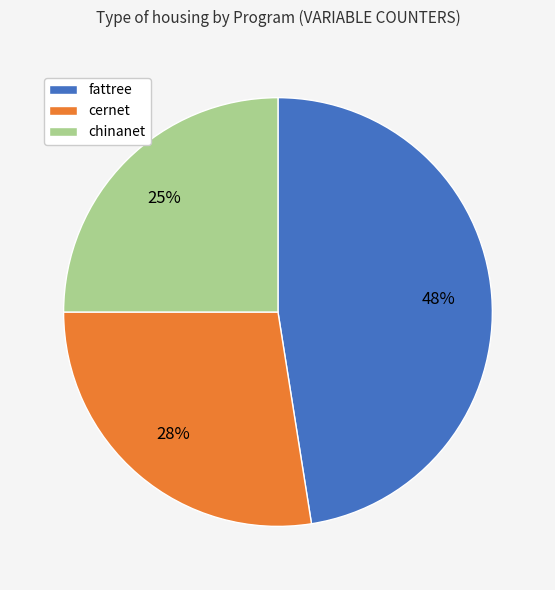

Is there a majority slice in this chart?

No